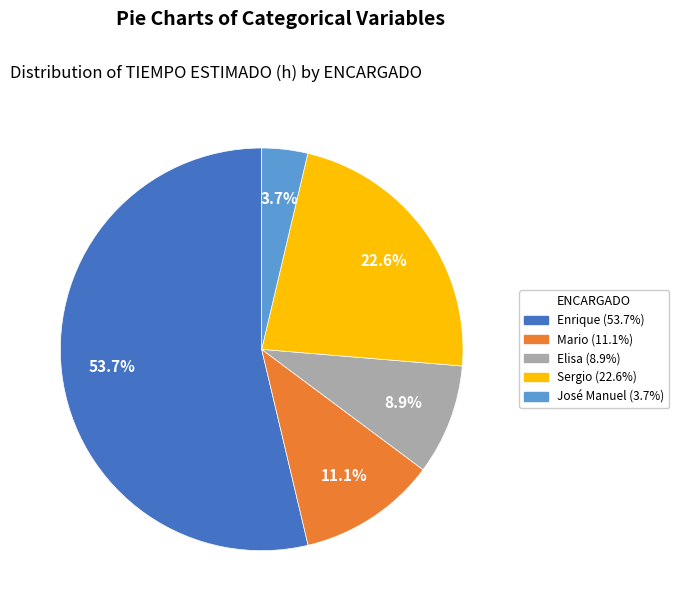

To the nearest percent, what is the difference between the largest and smallest slice percentages?

50%